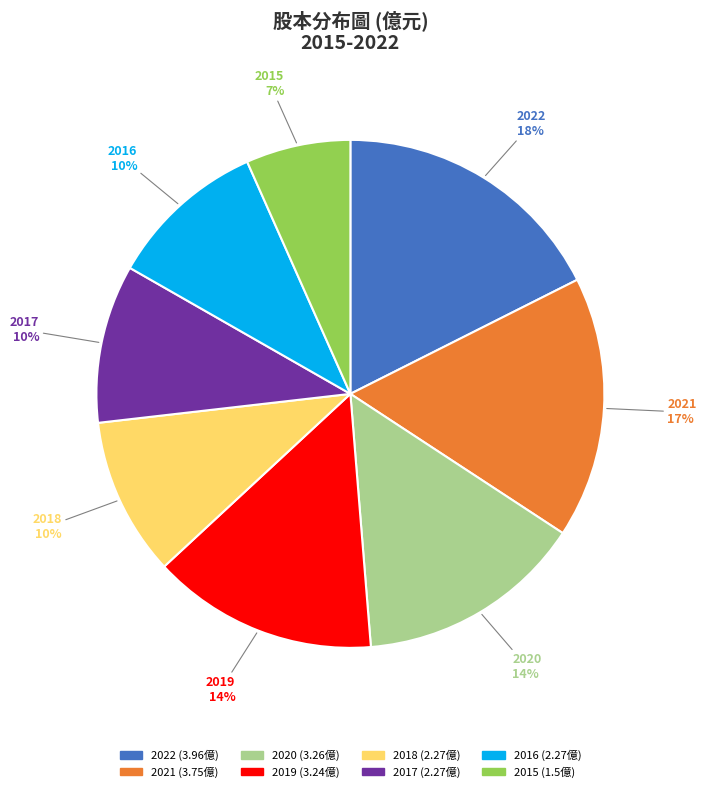

To the nearest percent, what percentage of the pie is 2016?

10%